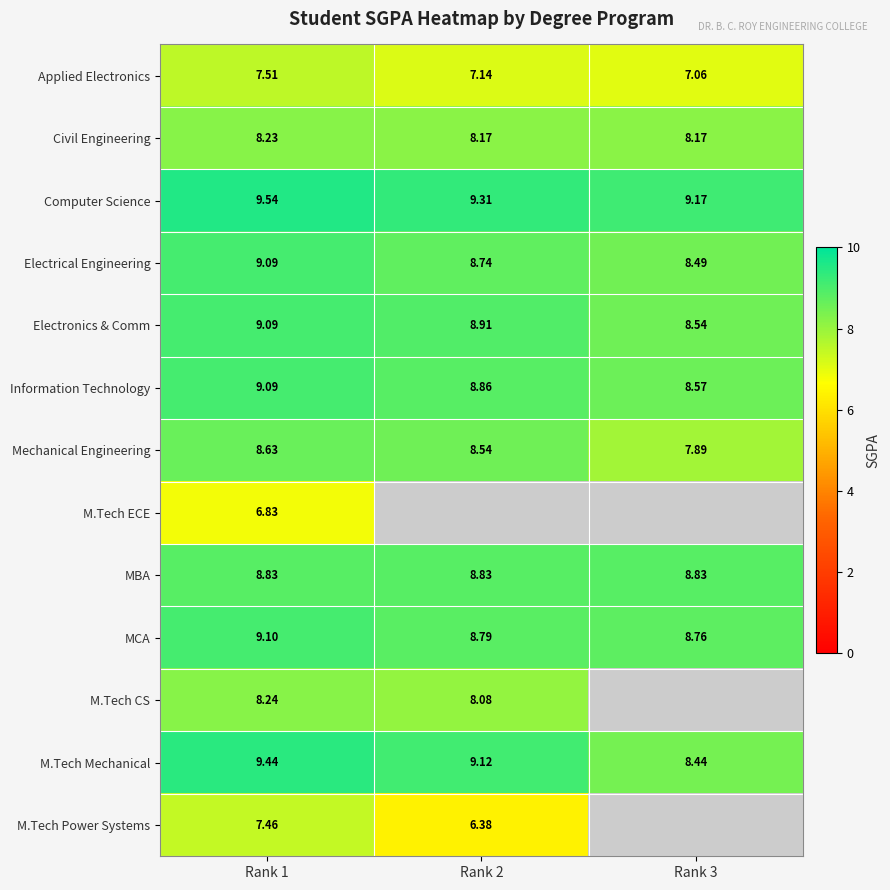

Is the value of Information Technology at Rank 2 greater than the value of Civil Engineering at Rank 2?

Yes